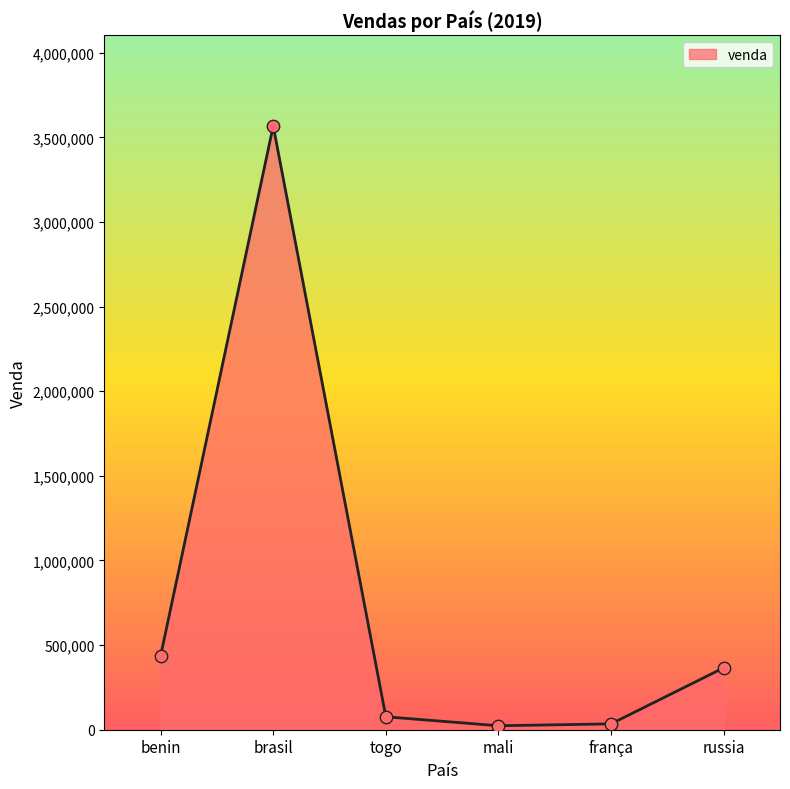

Between russia and brasil, which is larger?

brasil